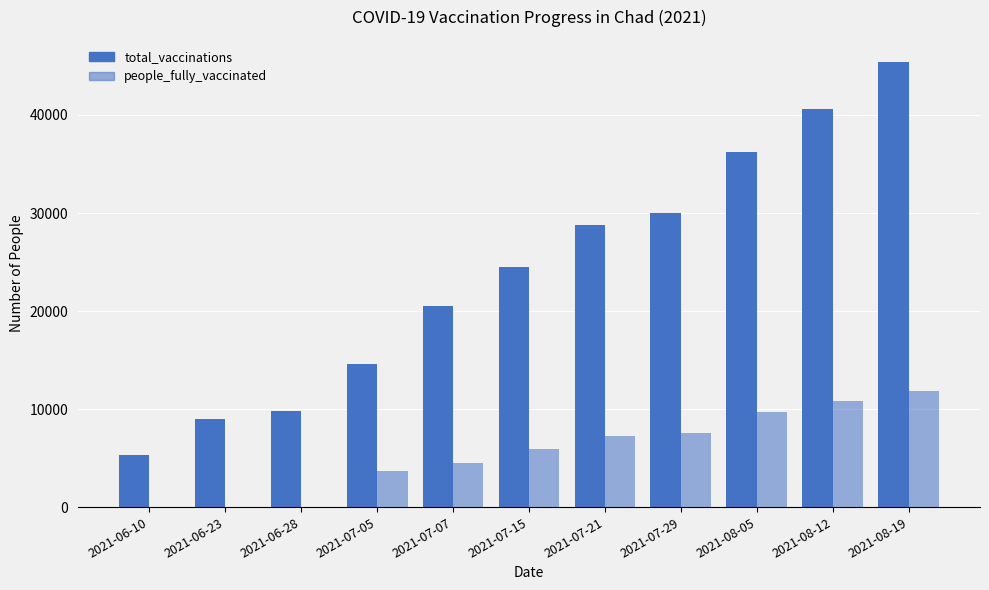

What position from the left is 2021-07-05?

4